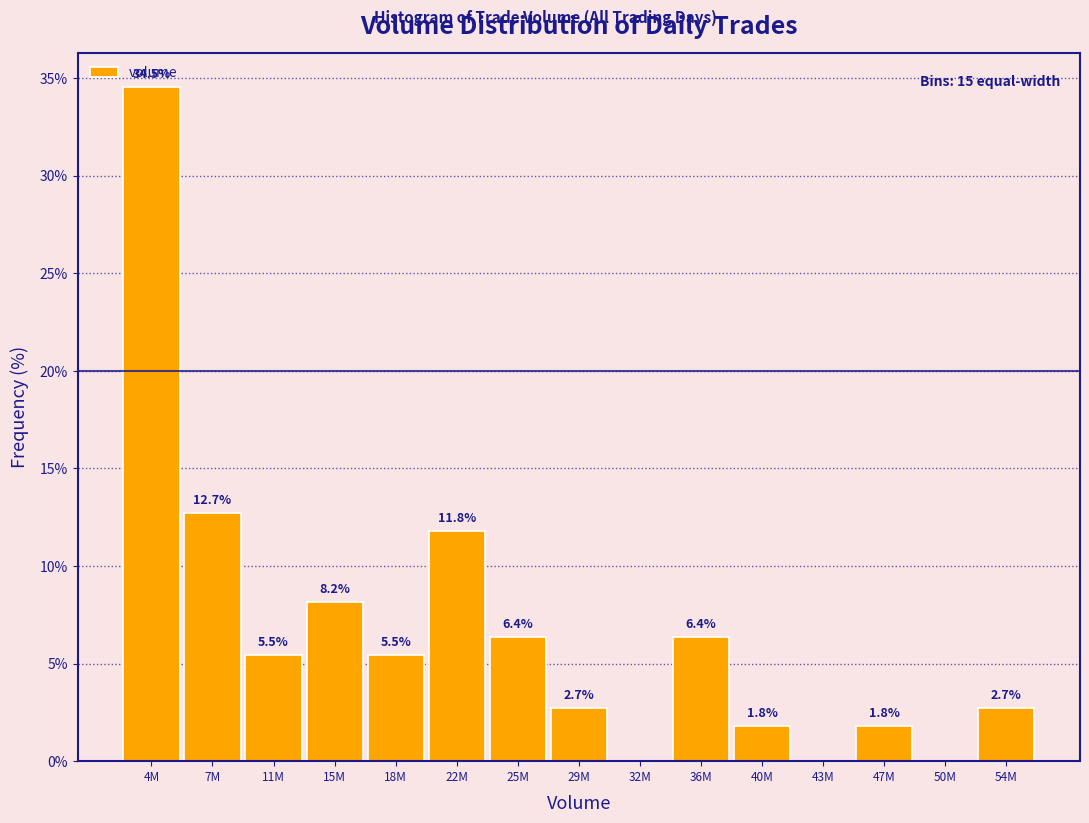

Reading left to right, list all the values displayed in this chart.

4M=34.5	7M=12.7	11M=5.5	15M=8.2	18M=5.5	22M=11.8	25M=6.4	29M=2.7	32M=0.0	36M=6.4	40M=1.8	43M=0.0	47M=1.8	50M=0.0	54M=2.7